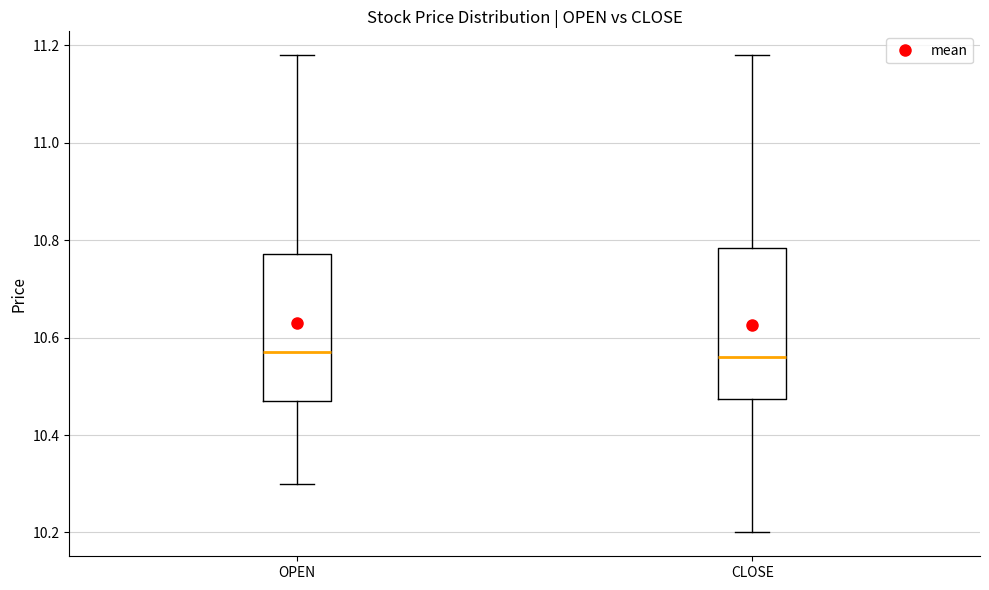

Reading left to right, read every box against the y-axis: the position of its median line, the range the box covers, and the ends of its whiskers. The values are not printed on the chart, so give them approximately, as read against the axis.

OPEN: median 10.58, box 10.48 to 10.78, whiskers 10.30 to 11.18
CLOSE: median 10.56, box 10.48 to 10.78, whiskers 10.20 to 11.18